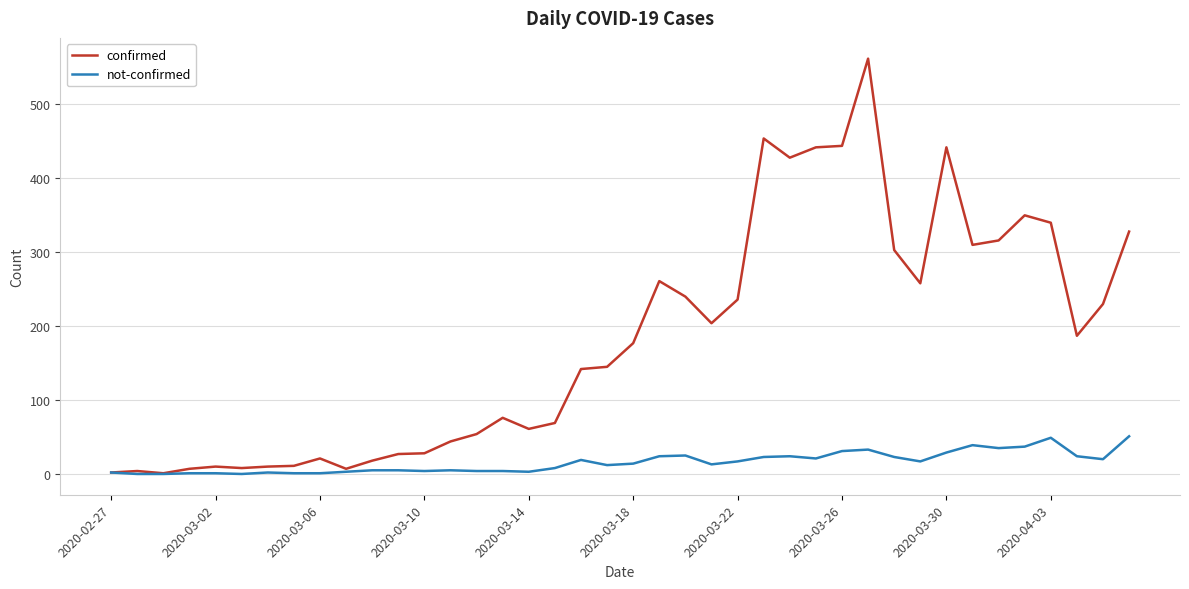

Which series has the largest range (max minus min)?

confirmed